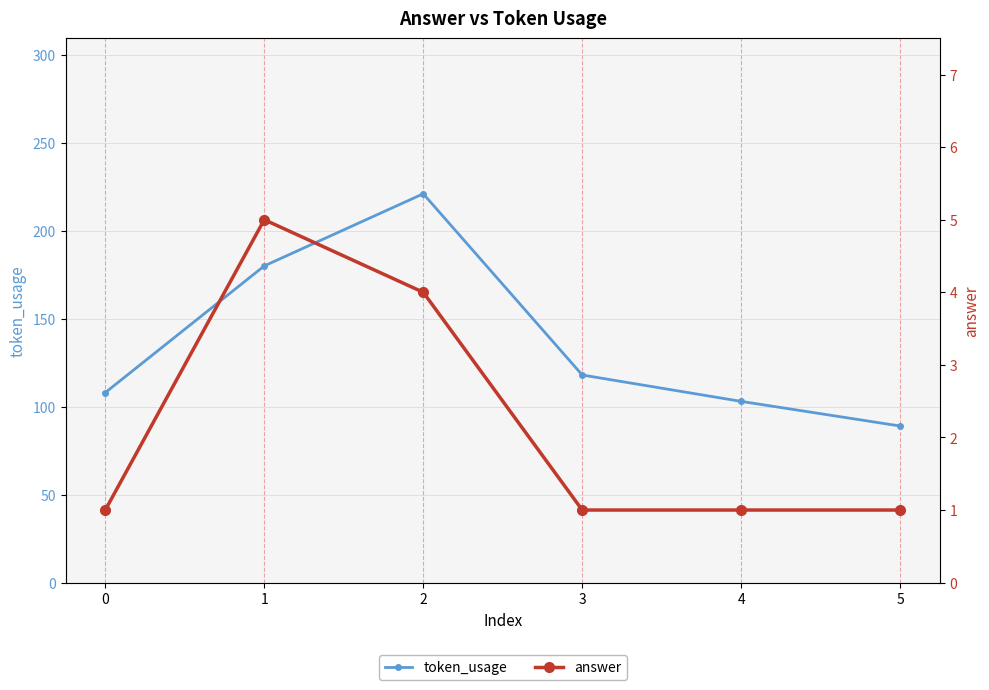

Is it true that answer equals 1 at 4?

True